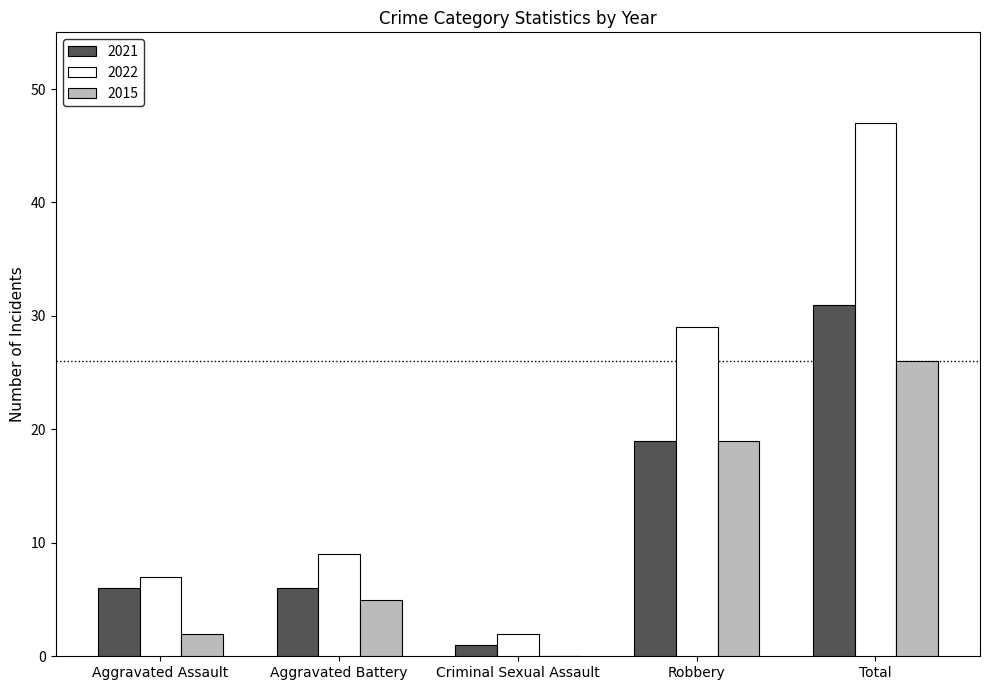

How many categories are shown in the chart?

5